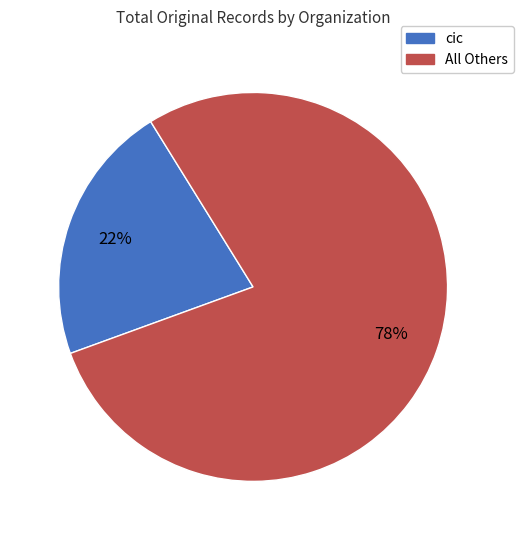

To the nearest percent, what is the average slice percentage?

50%